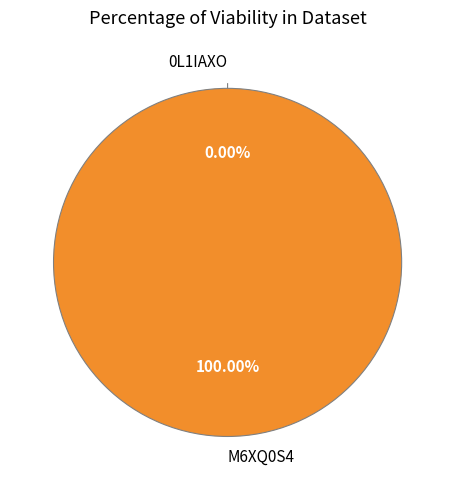

Do M6XQ0S4 and 0L1IAXO together represent more than half of the pie?

Yes